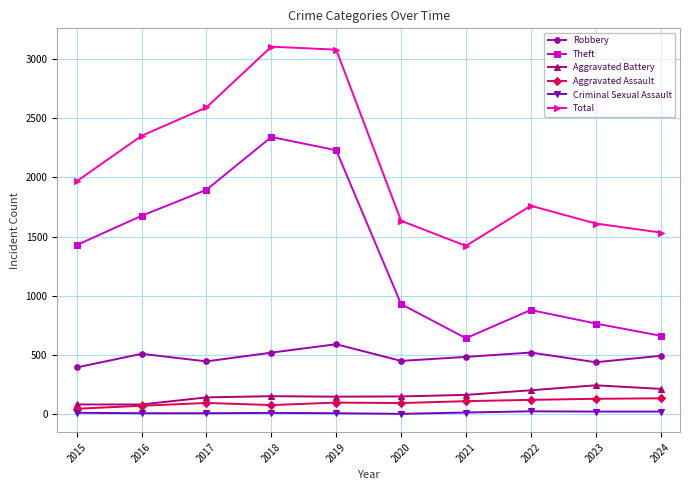

Count the number of categories in the chart.

10